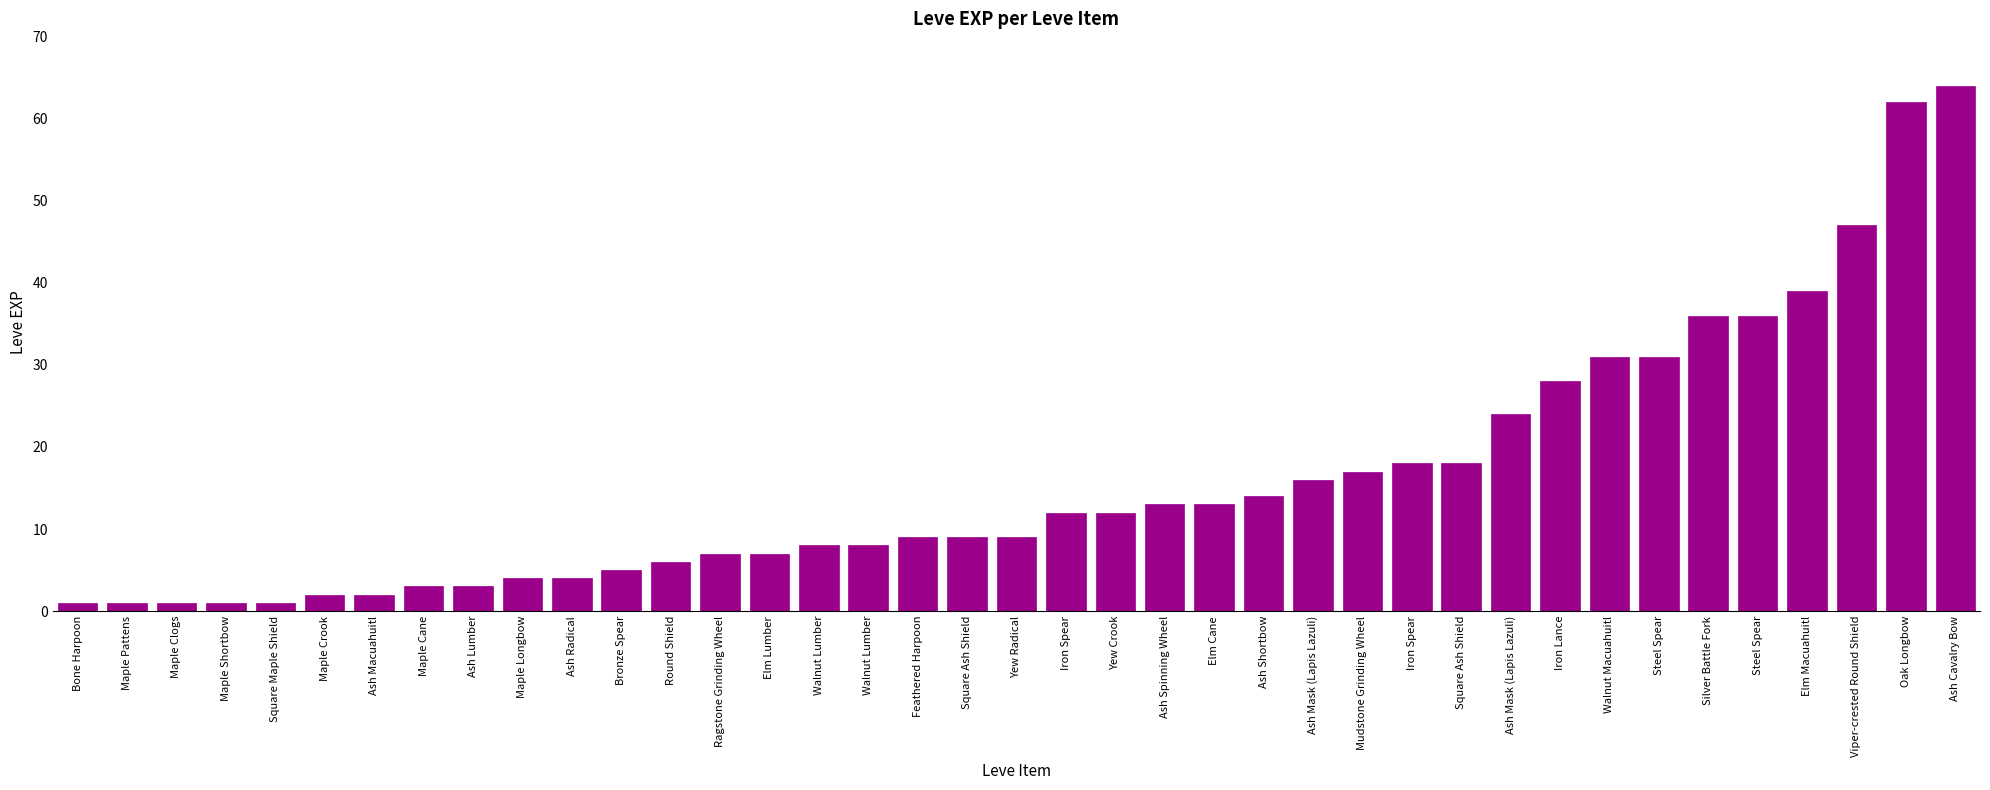

Is it true that the value at Elm Lumber is 7?

True